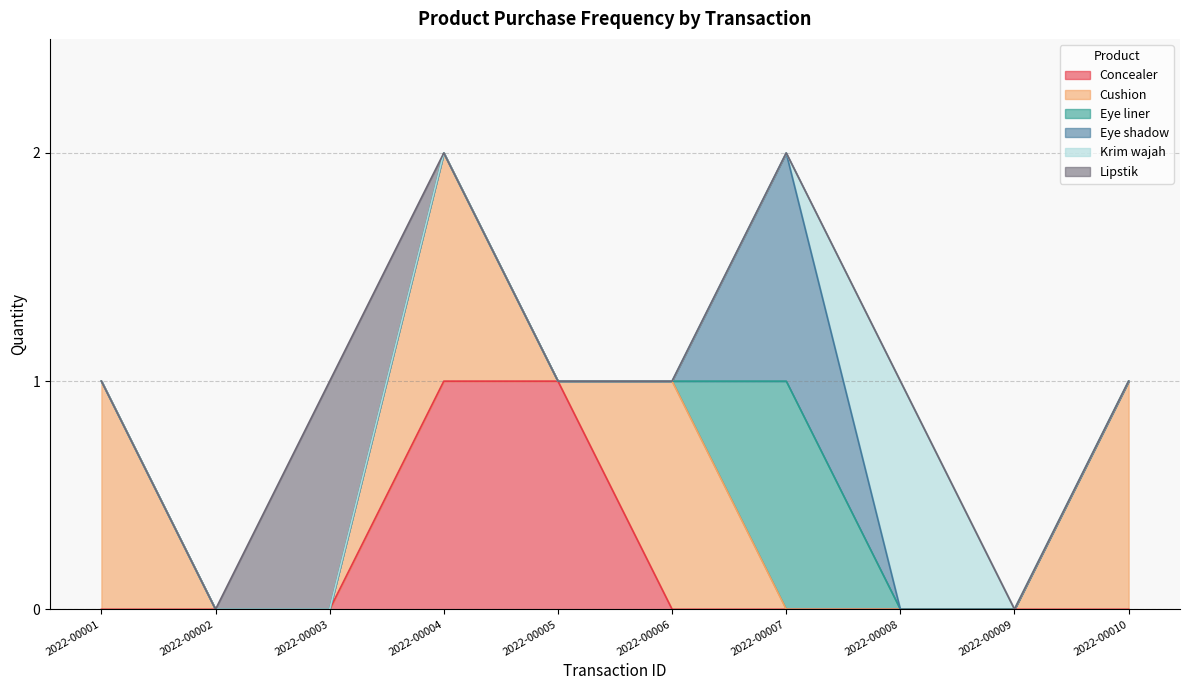

True or false: Eye liner and Lipstik cross at least once.

False